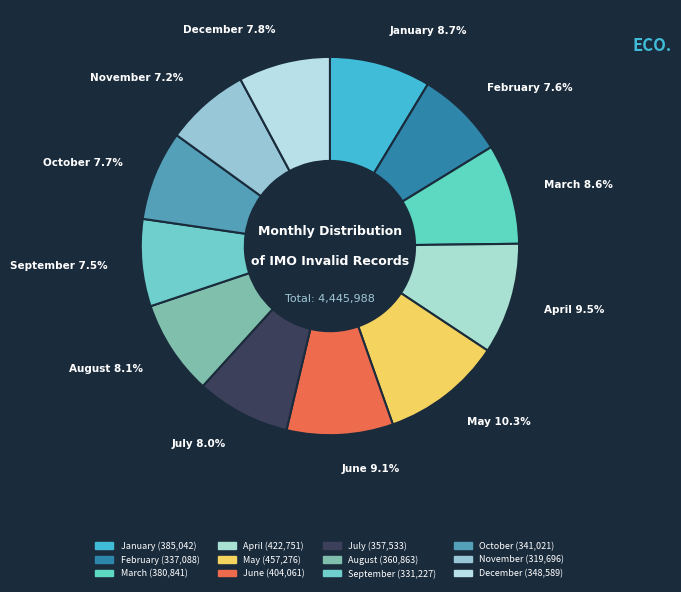

Count the number of slices in the pie.

12